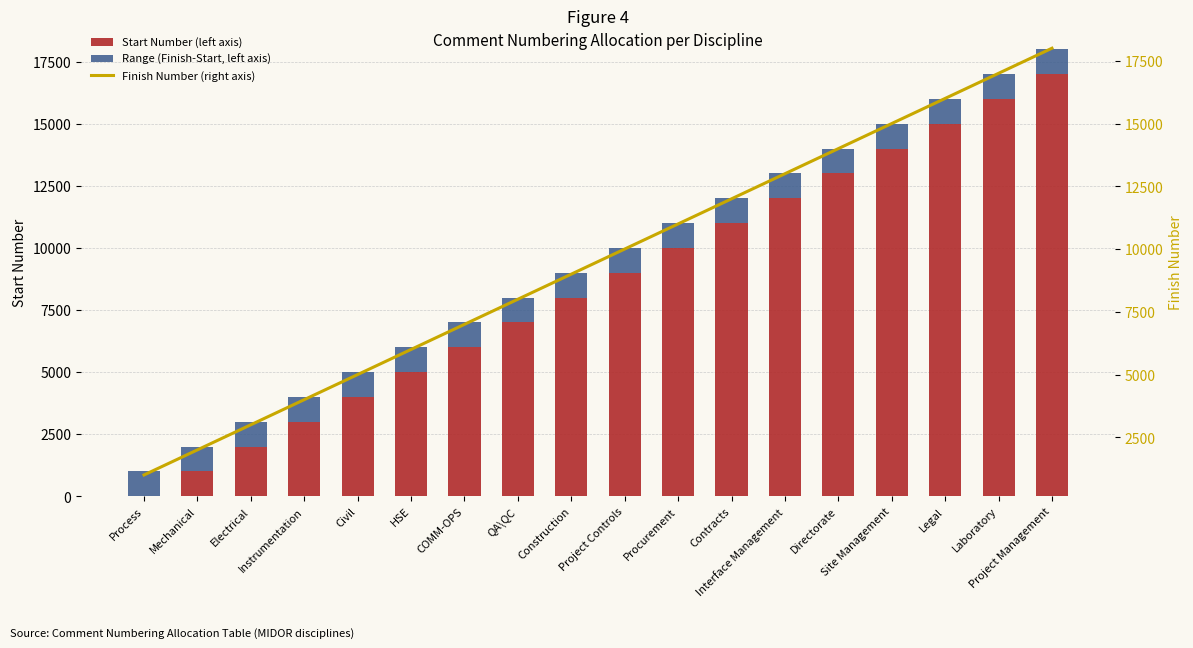

What is the difference between the Start Number (left axis) values at Electrical and Construction?

6000